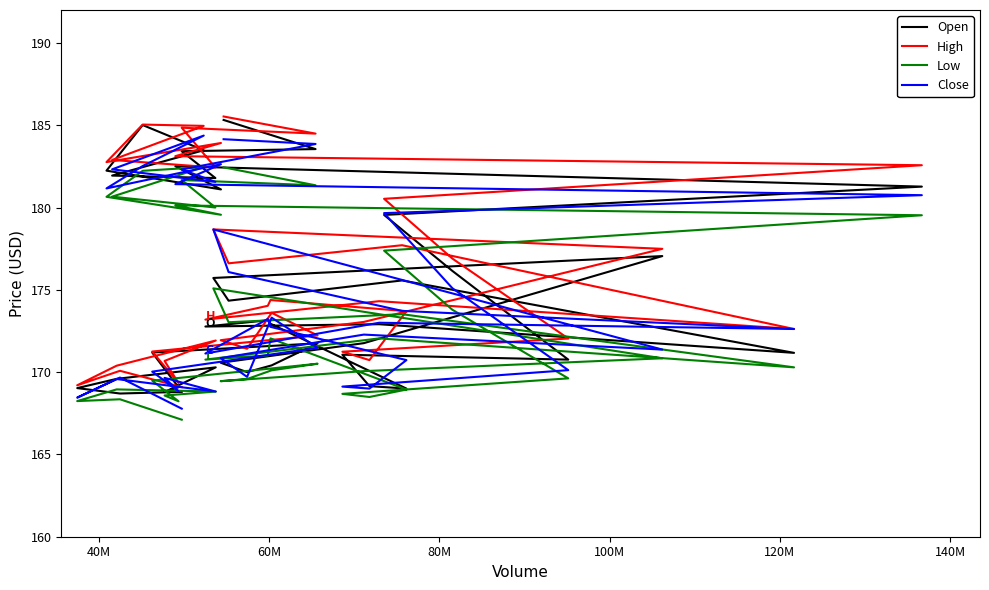

What is the minimum value for High?

169.1